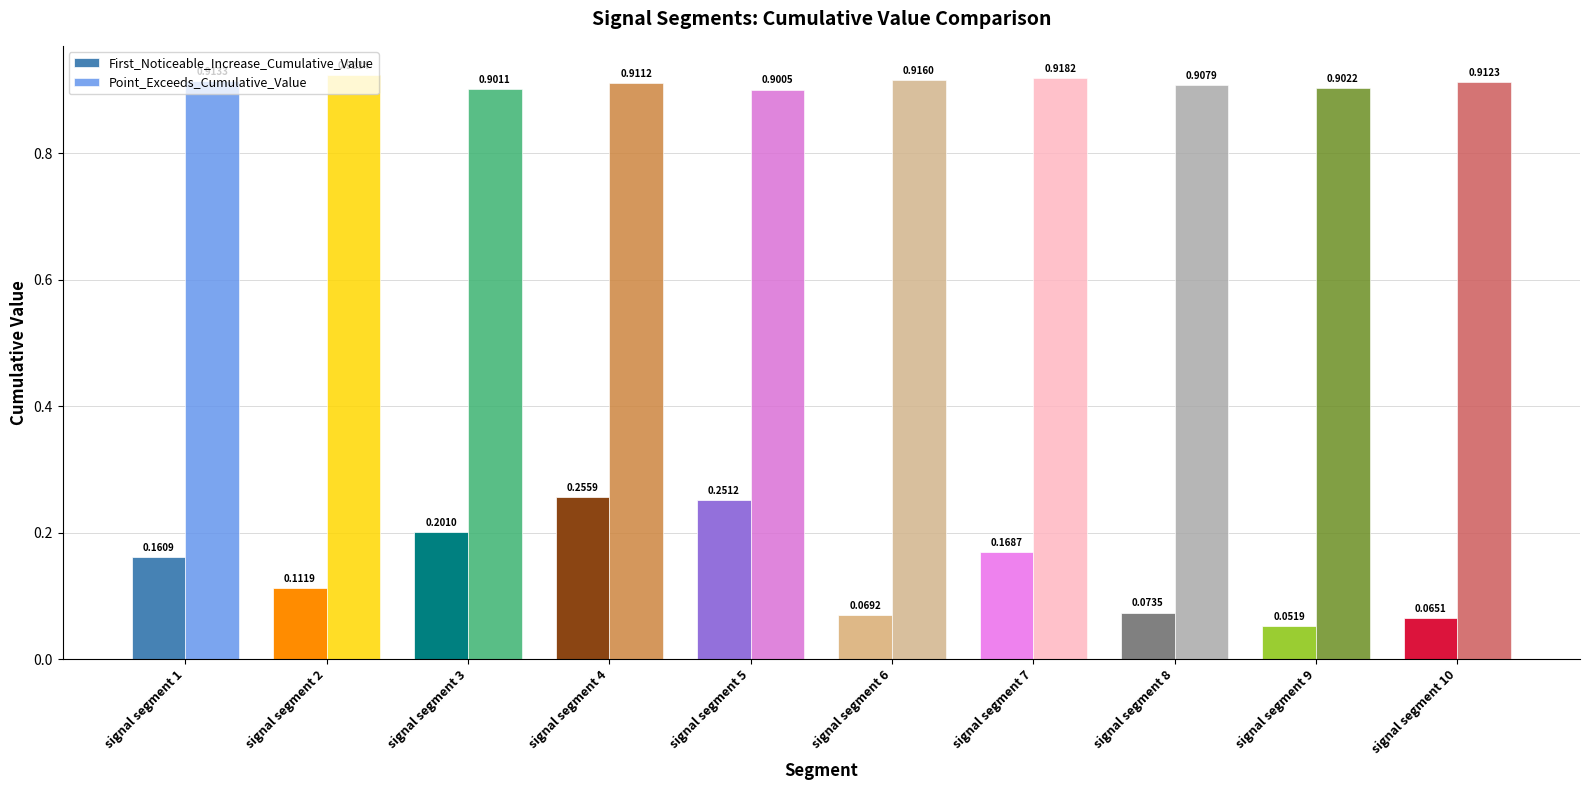

At which category is the sum across all series the highest?

signal segment 4